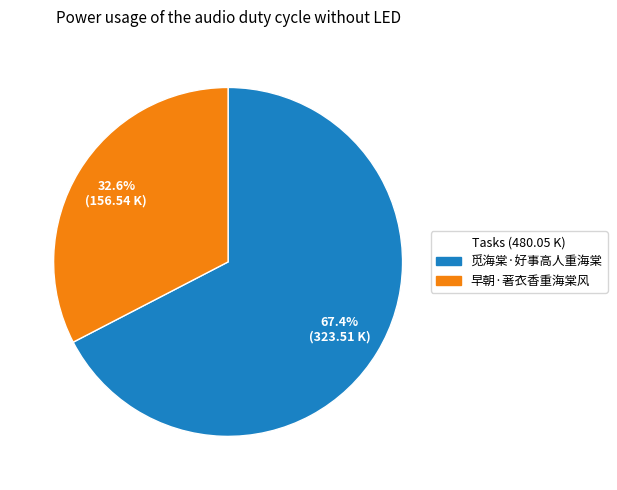

What is the largest slice in the pie chart?

觅海棠·好事高人重海棠